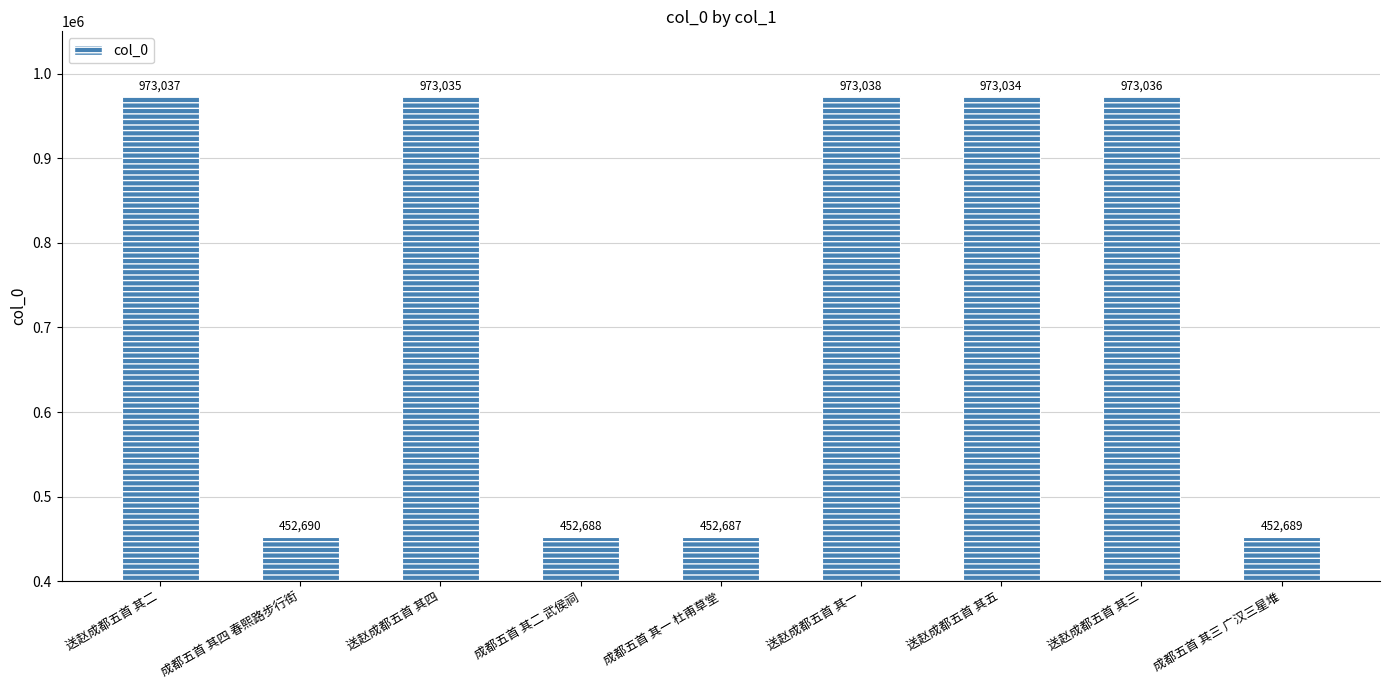

What is the difference between the maximum and minimum values?

520351